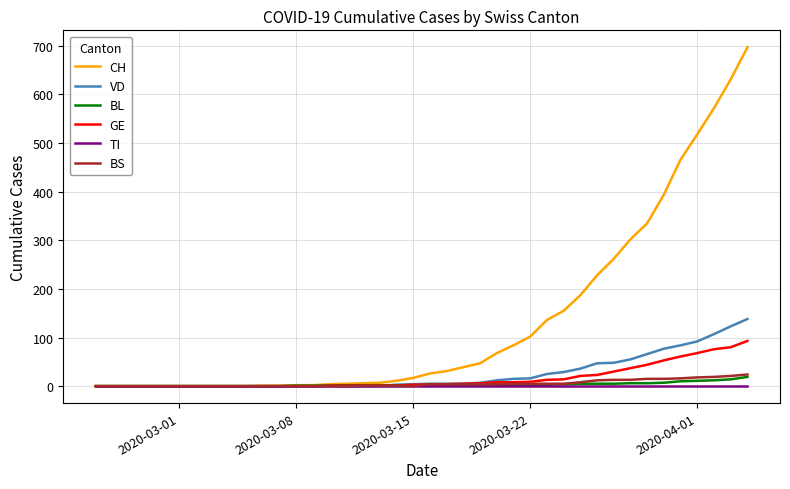

Which series has the largest total across all categories?

CH